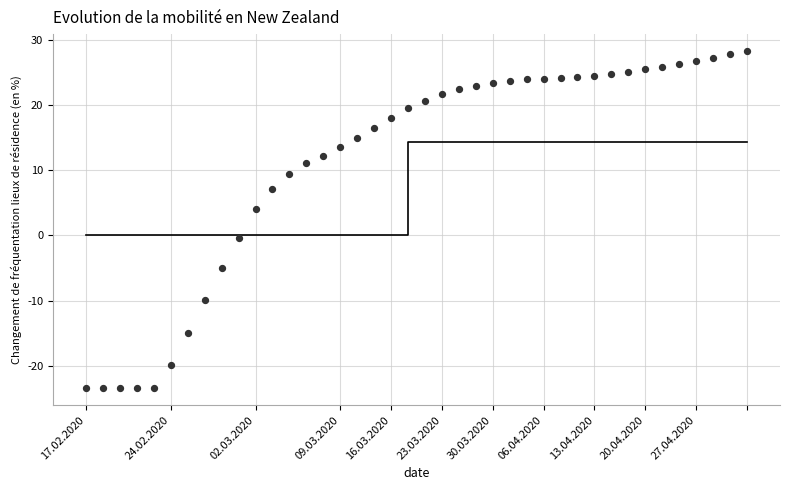

What is the range of Y values (max minus min)?

51.6